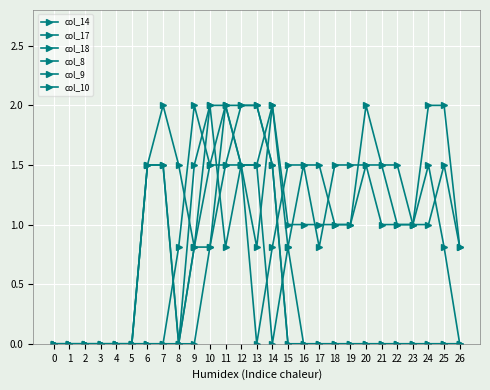

How many data points does each series have?

27